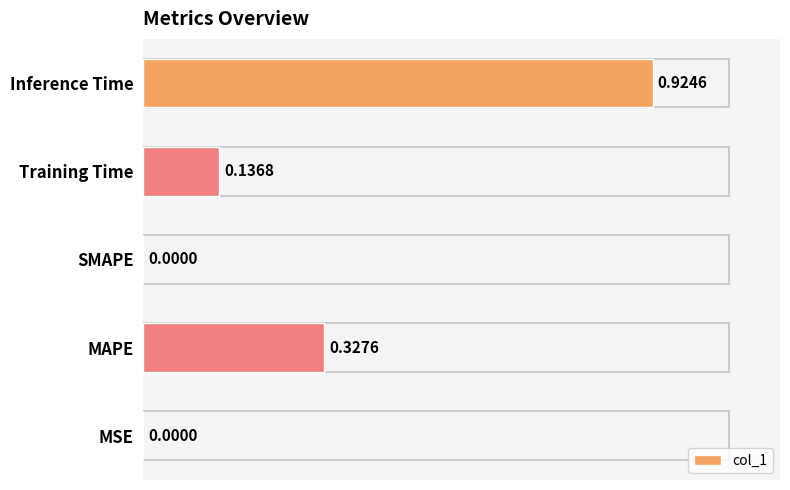

Which category has the highest value across all series?

Inference Time